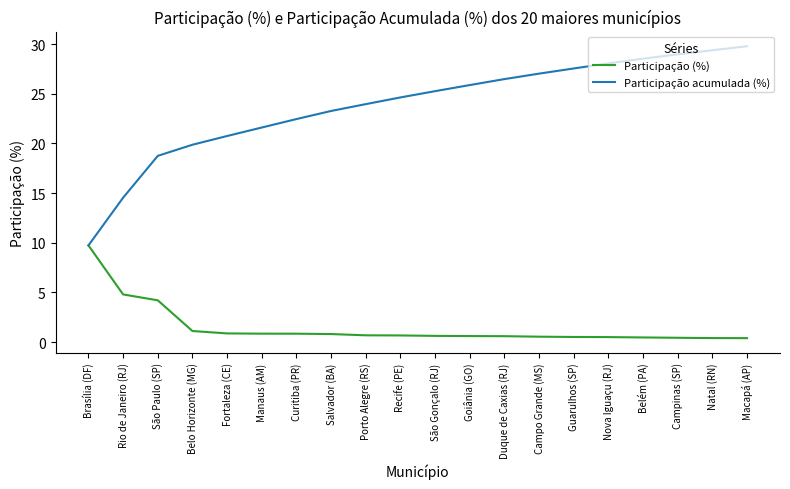

How many values in the Participação acumulada (%) series are below 25?

10